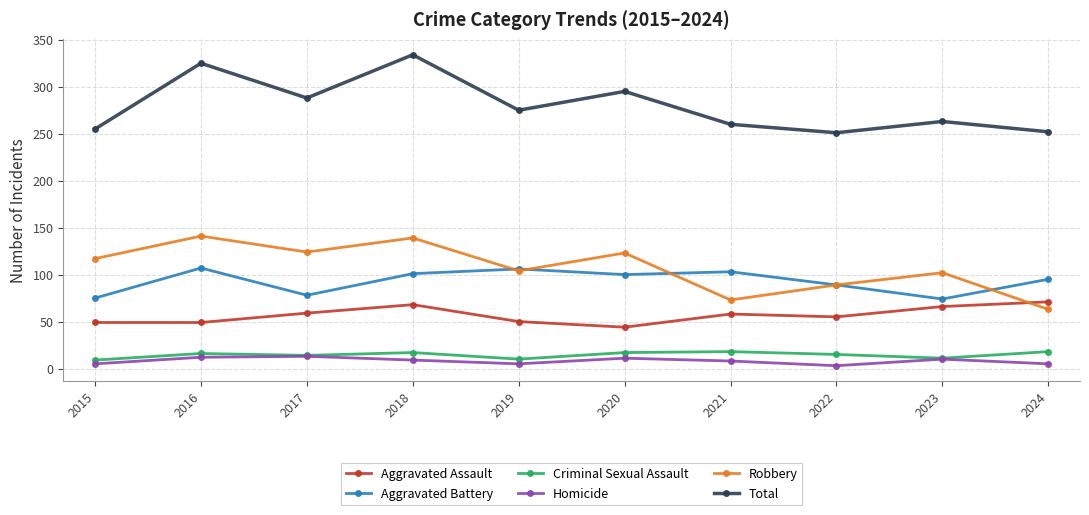

Where does the Homicide series first go above 9?

2016